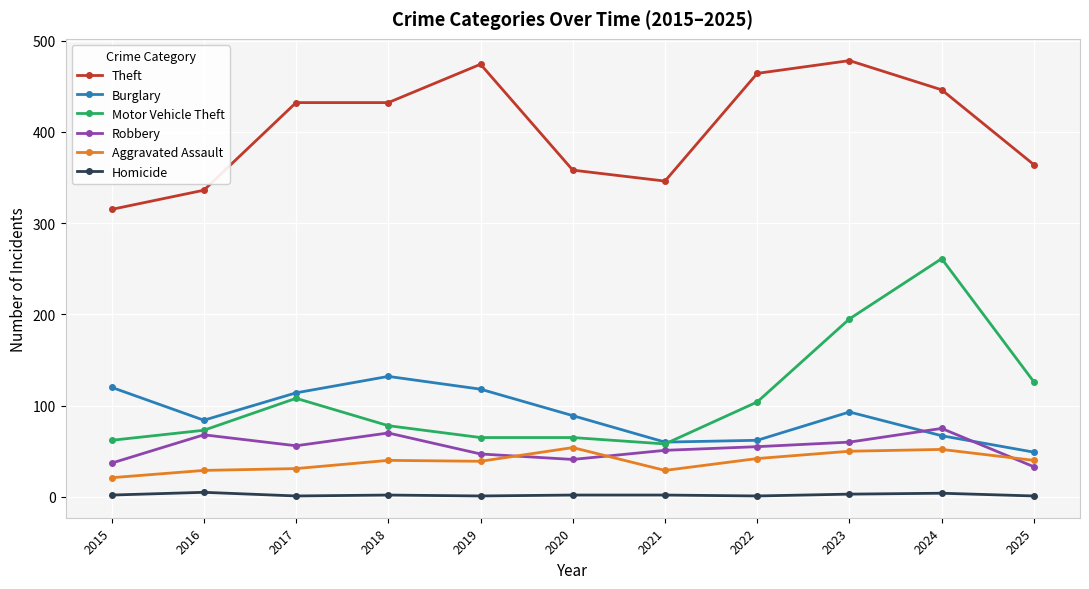

What is the maximum value shown in the chart?

478